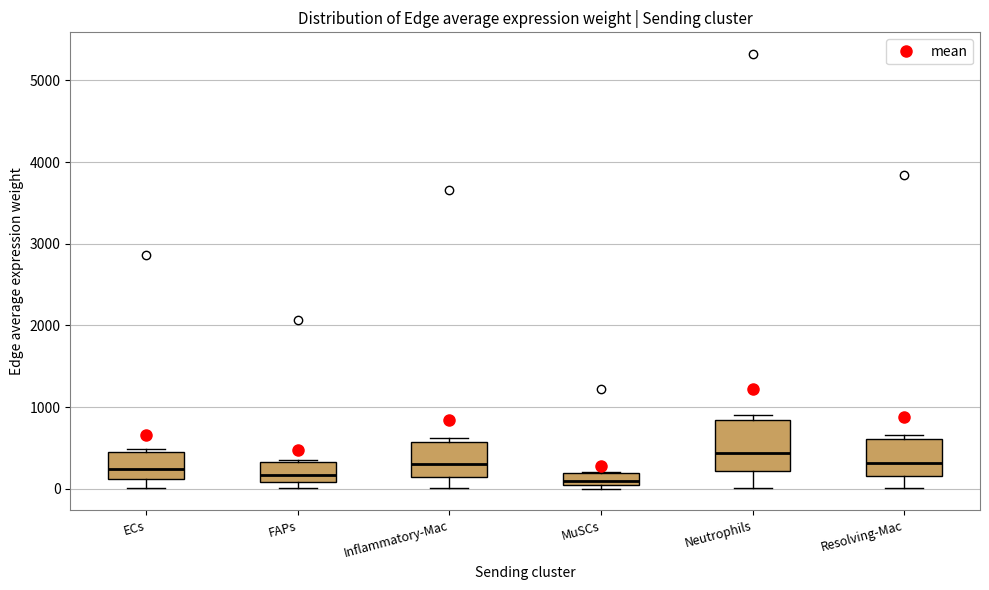

Which box is the tallest, from its lower edge to its upper edge?

Neutrophils